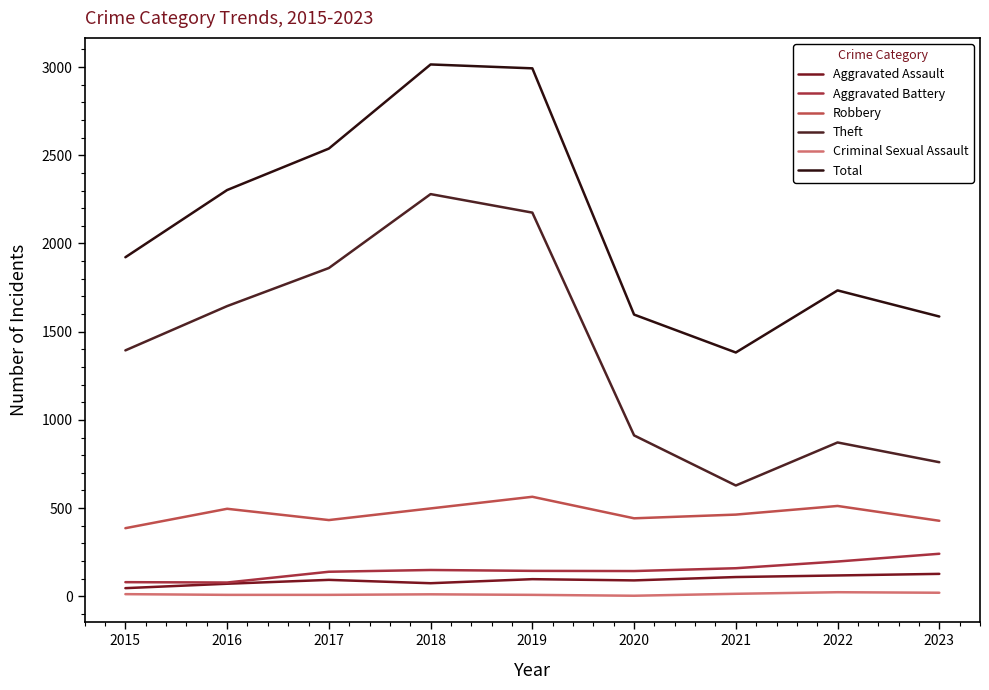

Is the value of Aggravated Battery at 2020 greater than the value of Criminal Sexual Assault at 2018?

Yes